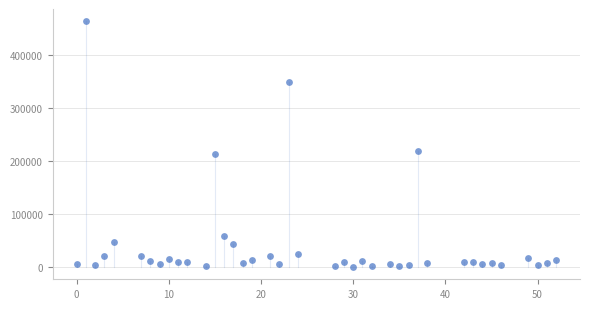

What is the range of X values (max minus min)?

52